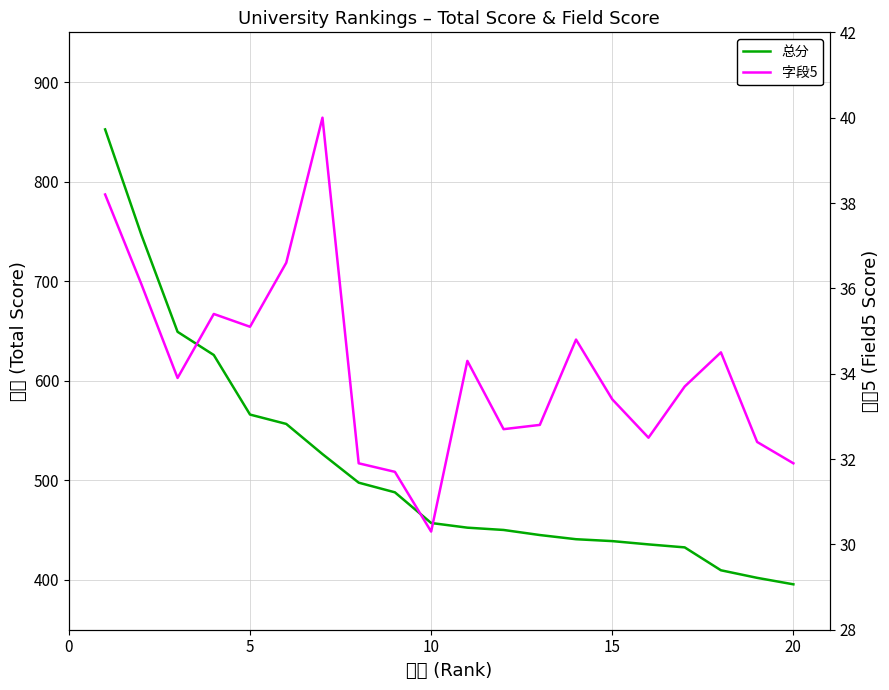

The value of 总分 at 10 is 281.3. True or false?

False